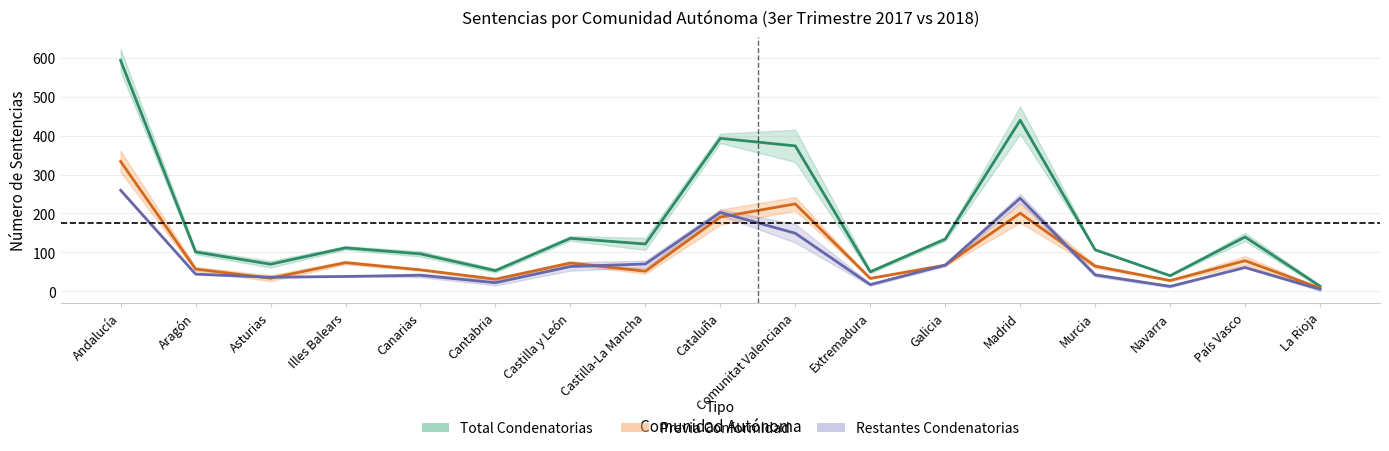

Reading left to right, list all the values displayed in this chart.

Total Condenatorias 2017: Andalucía=259.5	Aragón=44.0	Asturias=36.0	Illes Balears=38.0	Canarias=41.0	Cantabria=22.0	Castilla y León=63.5	Castilla-La Mancha=70.0	Cataluña=202.5	Comunitat Valenciana=149.0	Extremadura=17.0	Galicia=67.0	Madrid=239.0	Murcia=42.0	Navarra=12.5	País Vasco=61.0	La Rioja=5.0
Previa Conformidad 2017: Andalucía=593.0	Aragón=101.0	Asturias=69.5	Illes Balears=111.5	Canarias=96.0	Cantabria=53.0	Castilla y León=136.0	Castilla-La Mancha=121.5	Cataluña=393.0	Comunitat Valenciana=373.5	Extremadura=50.0	Galicia=134.0	Madrid=439.5	Murcia=106.5	Navarra=40.0	País Vasco=139.5	La Rioja=13.0
Total Condenatorias 2018: Andalucía=333.5	Aragón=57.0	Asturias=33.5	Illes Balears=73.5	Canarias=55.0	Cantabria=31.0	Castilla y León=72.5	Castilla-La Mancha=51.5	Cataluña=190.5	Comunitat Valenciana=224.5	Extremadura=33.0	Galicia=67.0	Madrid=200.5	Murcia=64.5	Navarra=27.5	País Vasco=78.5	La Rioja=8.0